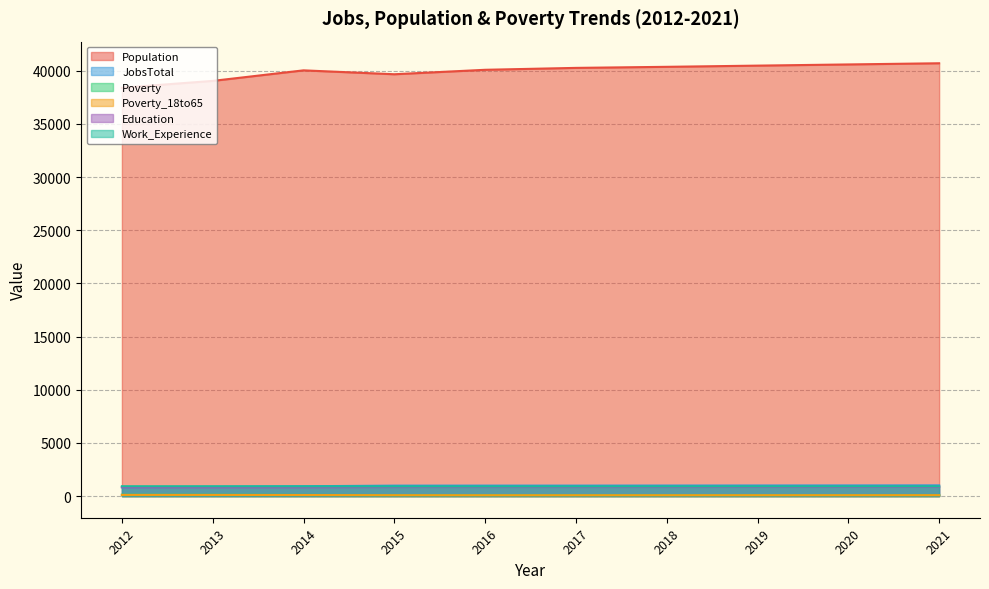

Which category has the lowest value across all series?

2016